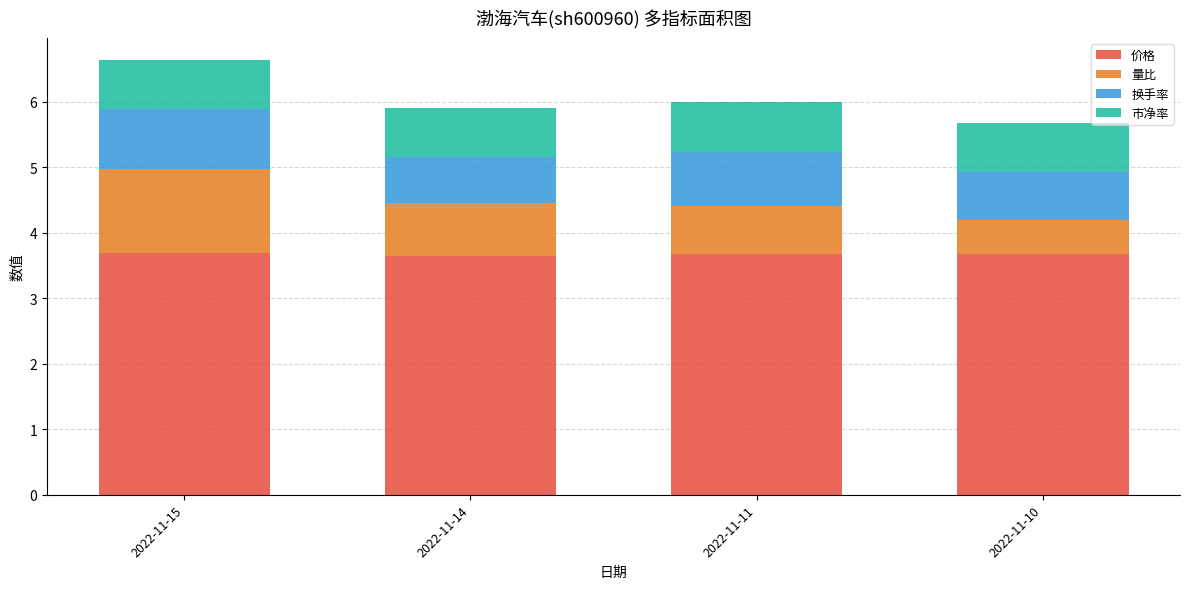

Is it true that 价格 equals 5.8 at 2022-11-11?

False